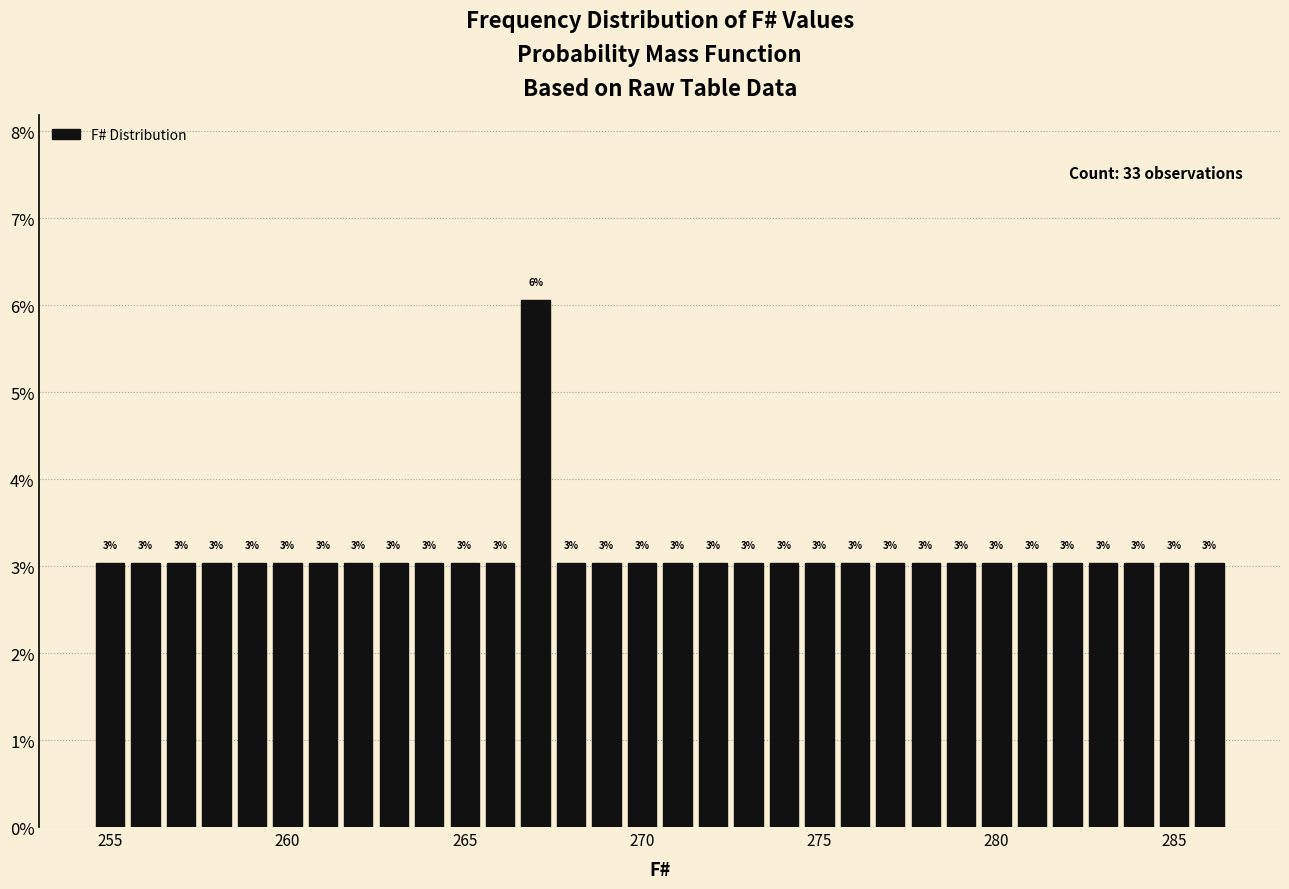

Read against the x-axis, roughly where is the centre of the tallest bar?

267.0